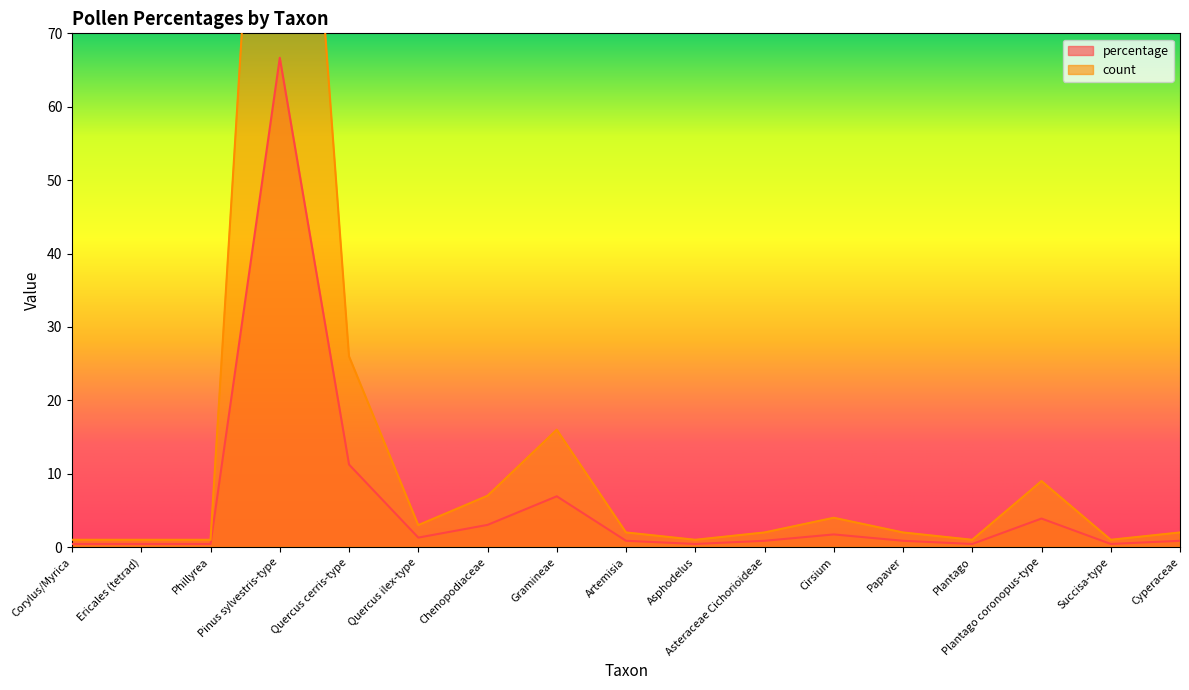

Which series has the largest total across all categories?

count